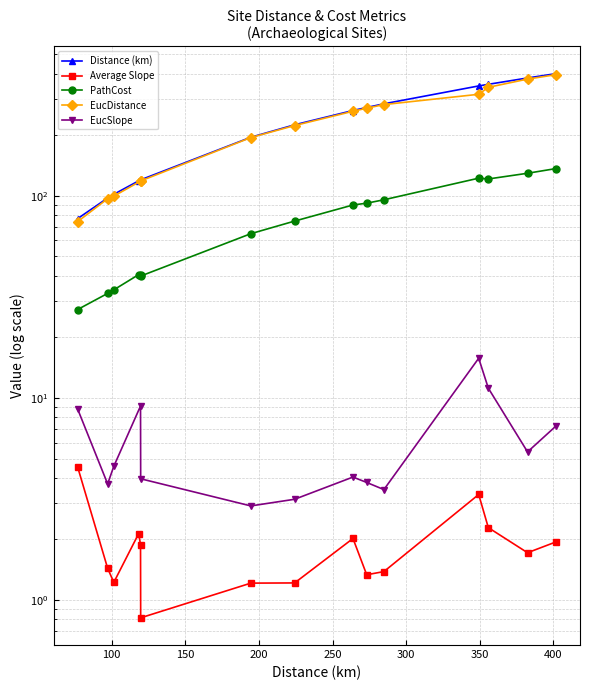

What is the maximum value shown in the chart?

401.8